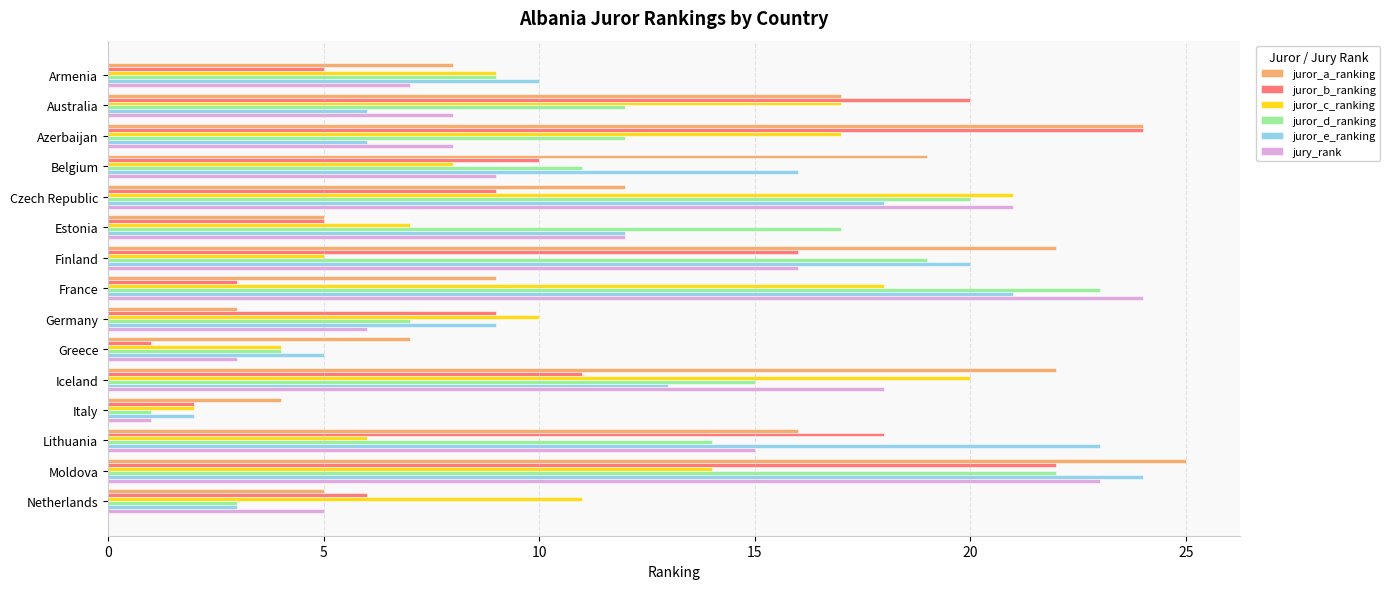

What are all the series names shown in the legend?

juror_a_ranking, juror_b_ranking, juror_c_ranking, juror_d_ranking, juror_e_ranking, jury_rank